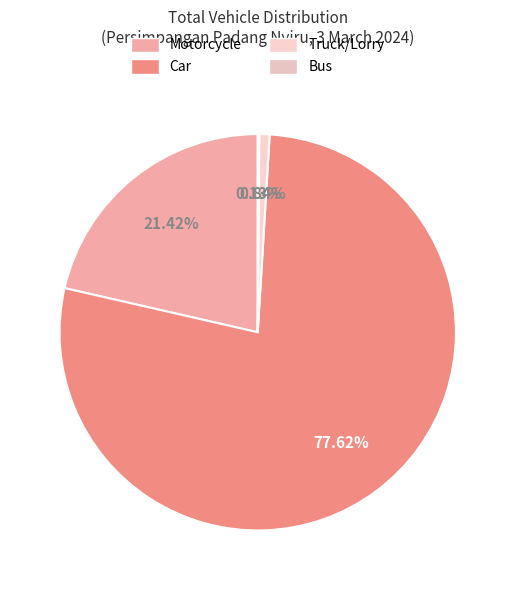

What is the change in value from Car to Bus?

-15479